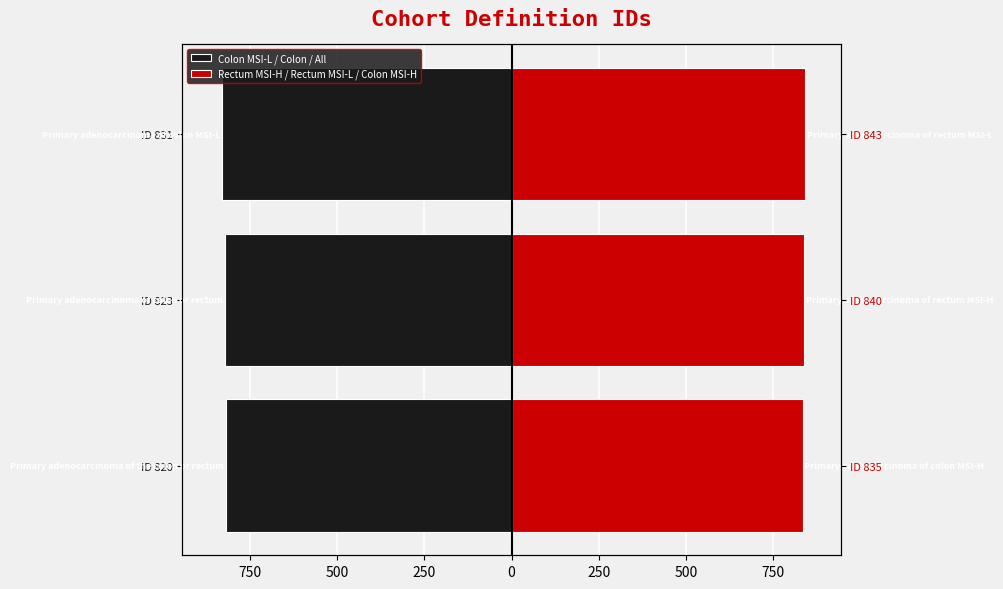

What value does the Rectum MSI-H / Rectum MSI-L / Colon MSI-H series have at ID 823?

840